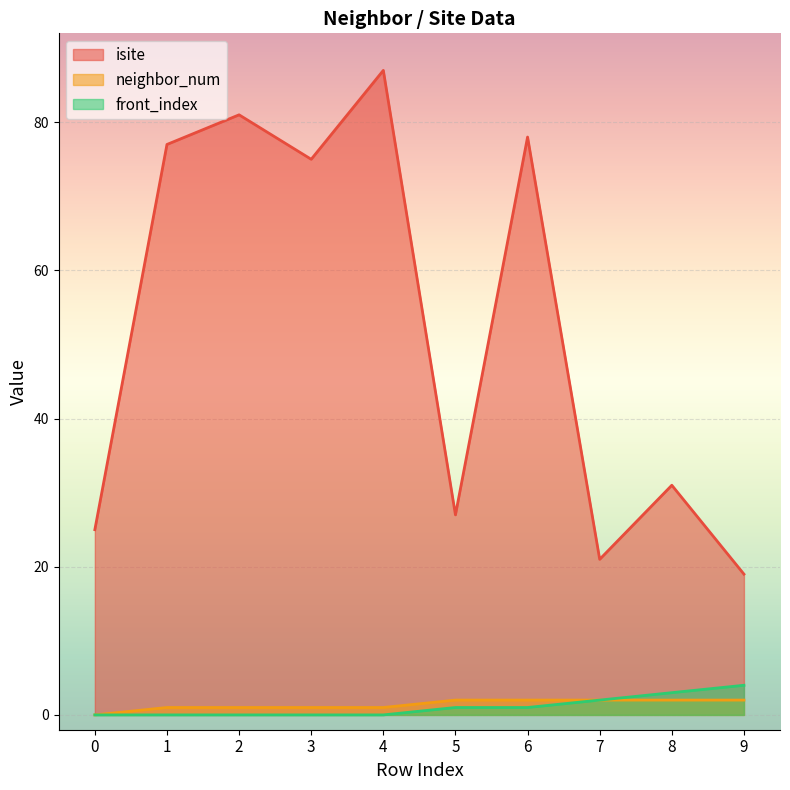

Rank the series by their maximum value, from lowest to highest.

neighbor_num, front_index, isite